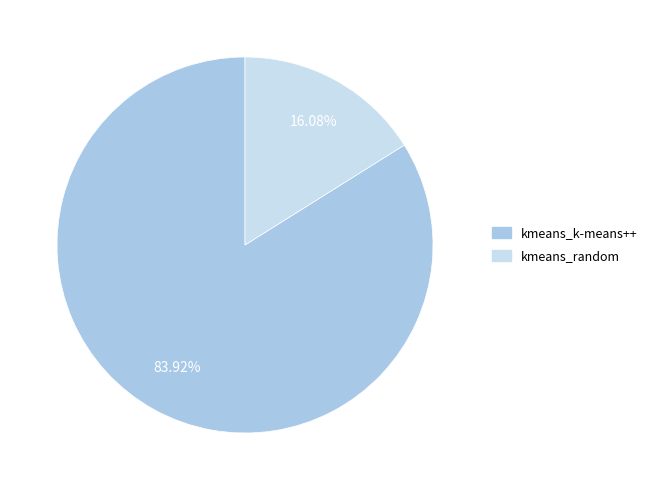

To the nearest percent, what is the average slice percentage?

50%